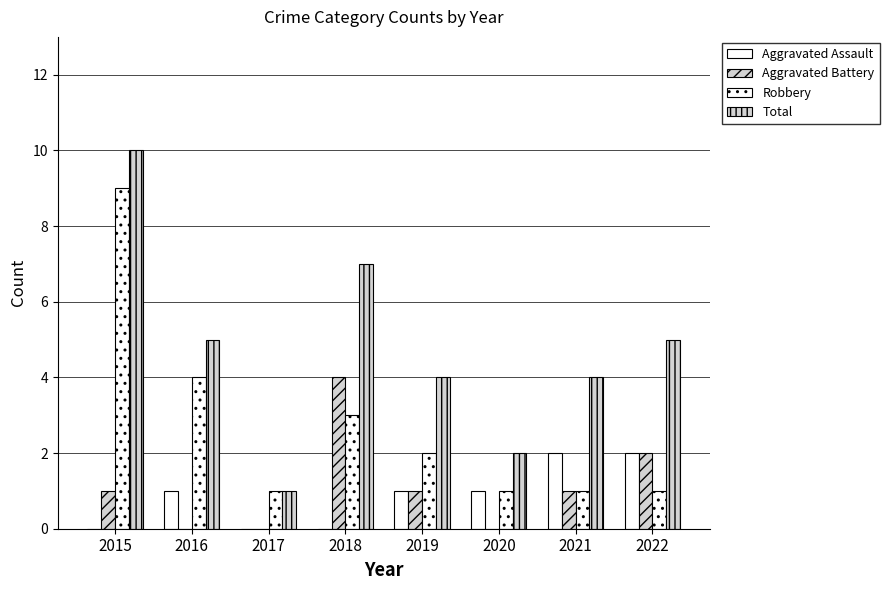

True or false: Total has a value of 3 at 2015.

False